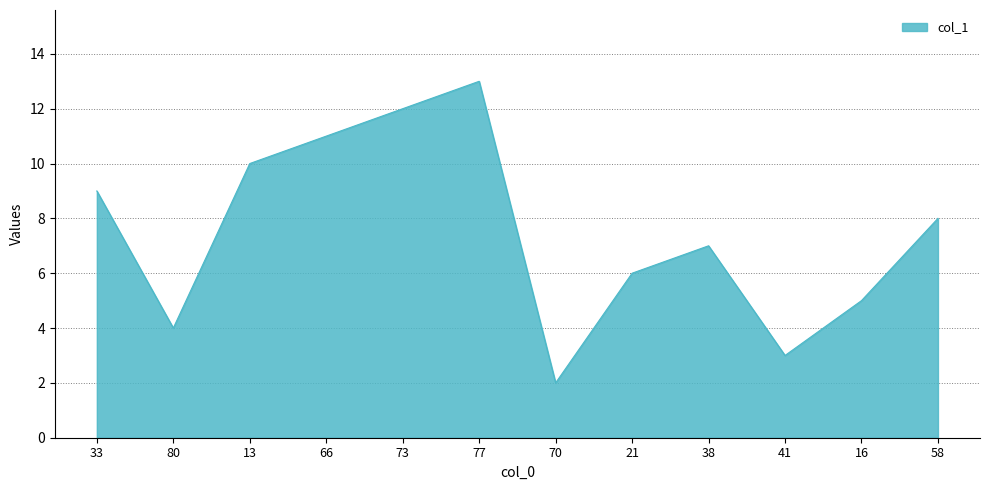

What is the minimum value shown in the chart?

2